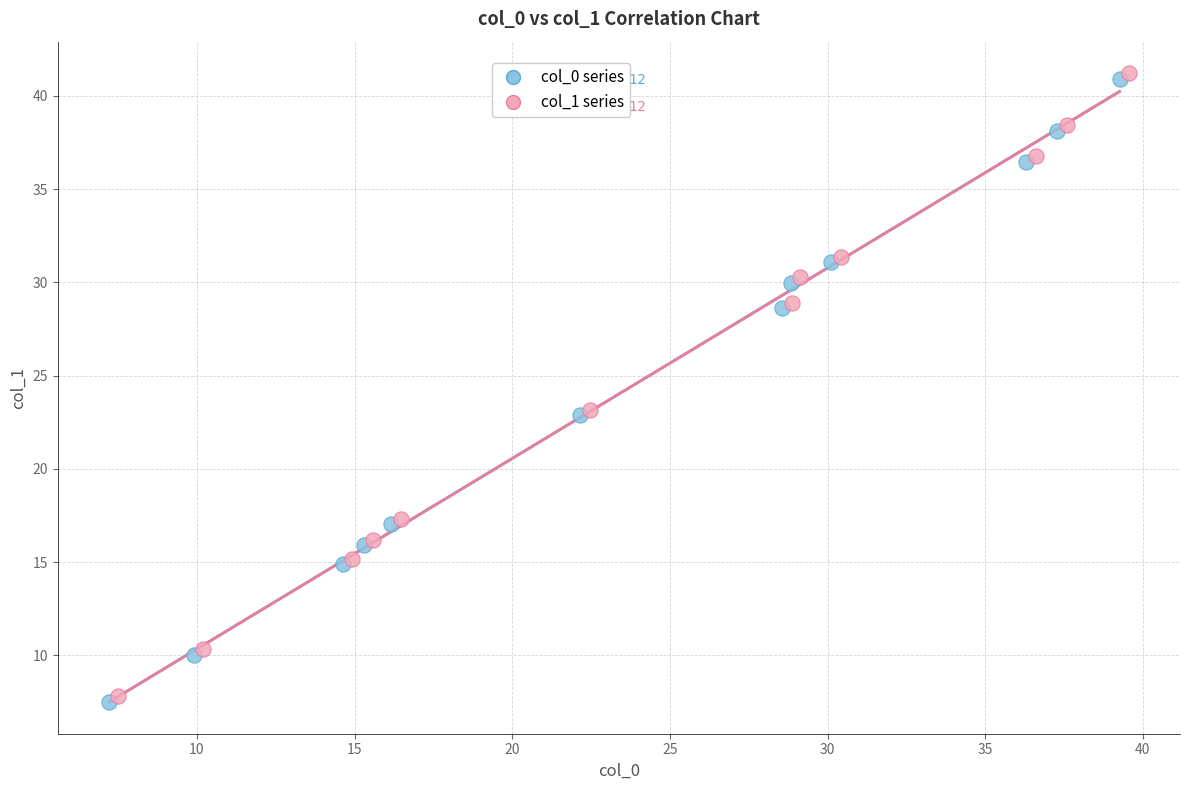

What are all the series names shown in the legend?

col_0 series, col_1 series